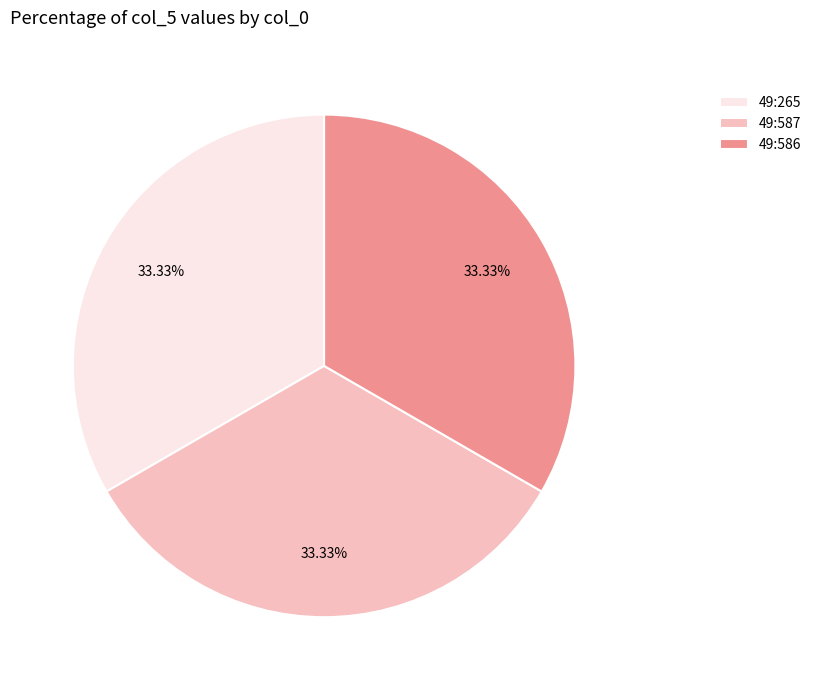

To the nearest percent, what is the average slice percentage?

33%